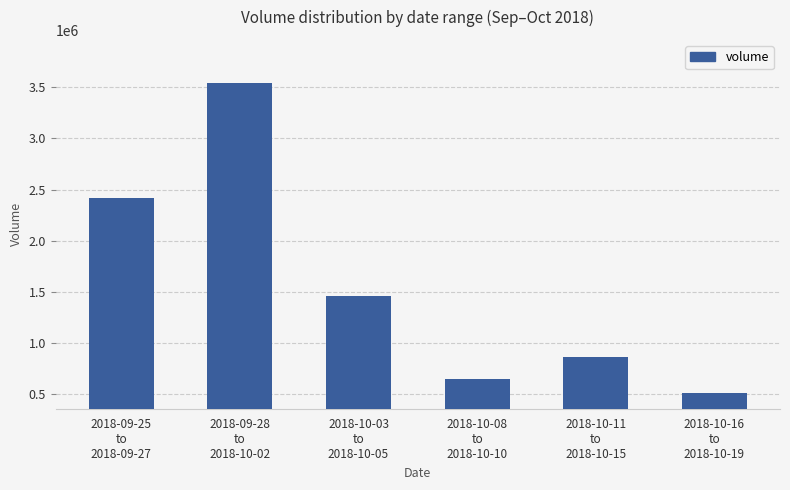

What is the greatest value displayed?

3538441